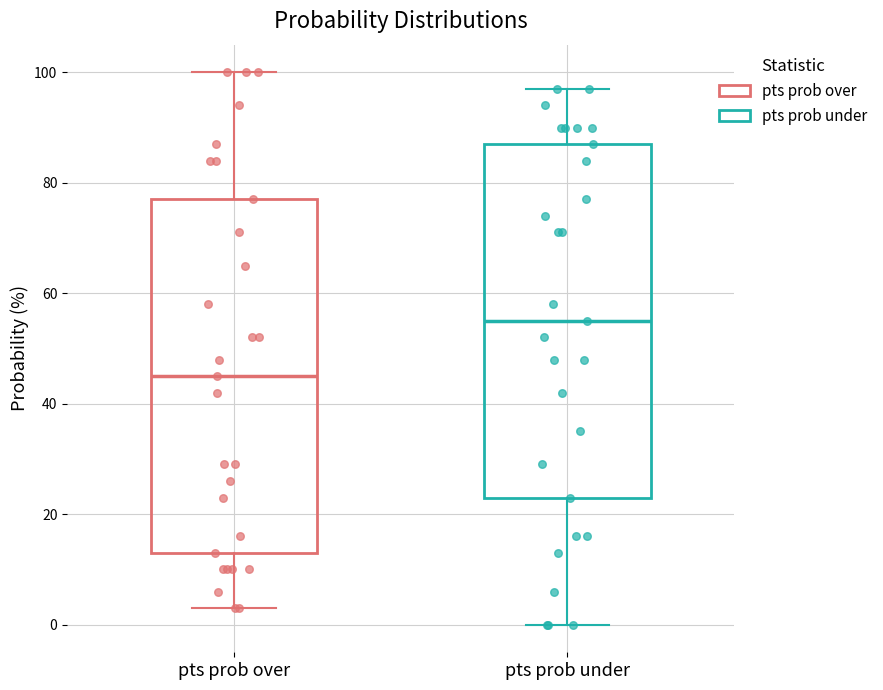

Which box has the lowest median line?

pts prob over